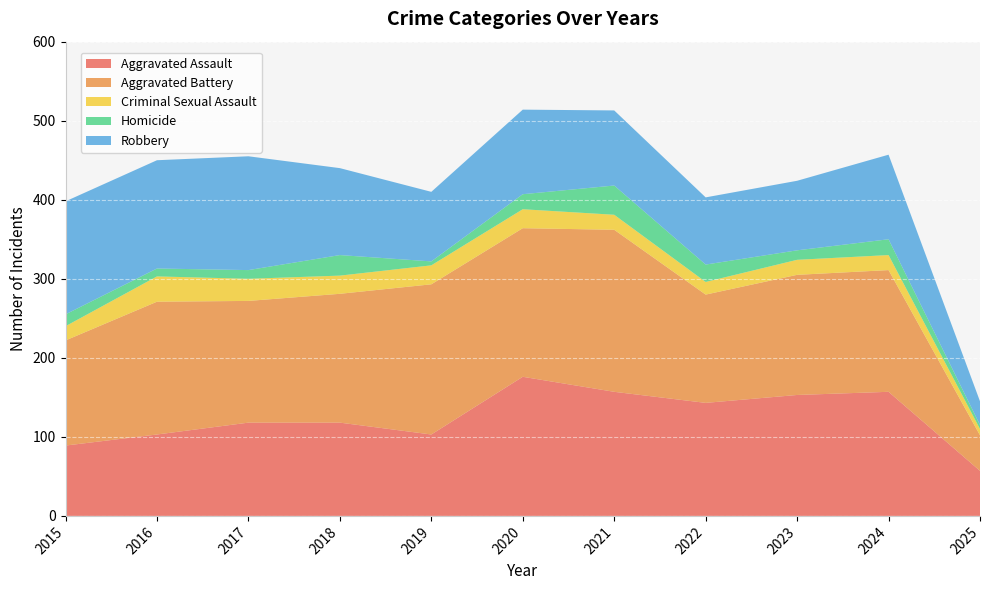

Reading left to right, list all the values displayed in this chart.

Aggravated Assault: 2015=89	2016=103	2017=118	2018=118	2019=103	2020=176	2021=157	2022=143	2023=153	2024=157	2025=57
Aggravated Battery: 2015=133	2016=168	2017=154	2018=163	2019=190	2020=188	2021=205	2022=137	2023=152	2024=154	2025=45
Criminal Sexual Assault: 2015=18	2016=32	2017=28	2018=23	2019=24	2020=24	2021=19	2022=16	2023=19	2024=19	2025=8
Homicide: 2015=15	2016=10	2017=11	2018=26	2019=5	2020=19	2021=37	2022=22	2023=12	2024=20	2025=5
Robbery: 2015=143	2016=137	2017=144	2018=110	2019=88	2020=107	2021=95	2022=85	2023=88	2024=107	2025=30